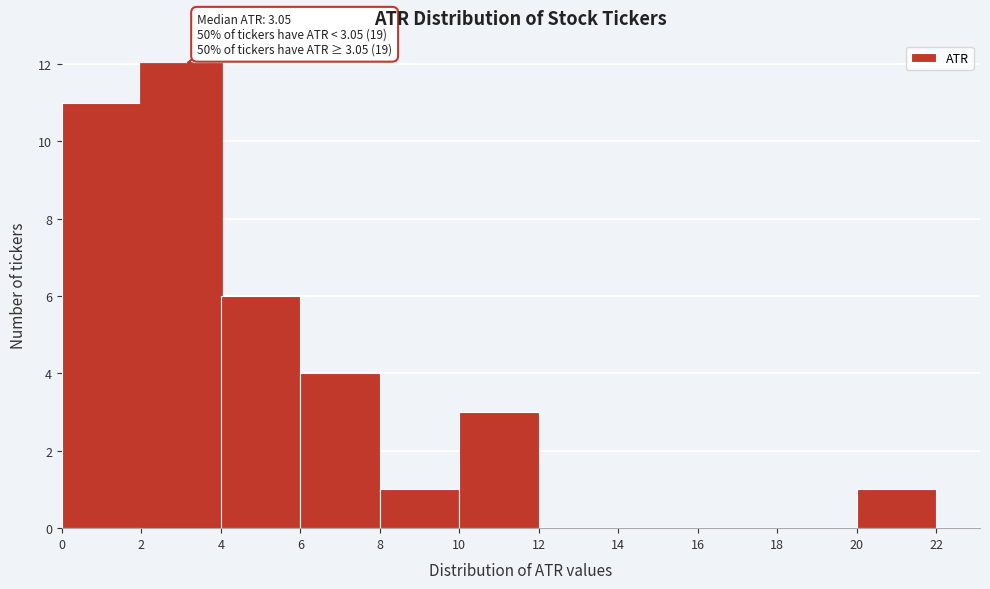

Which range on the x-axis has the tallest bar?

2 to 4